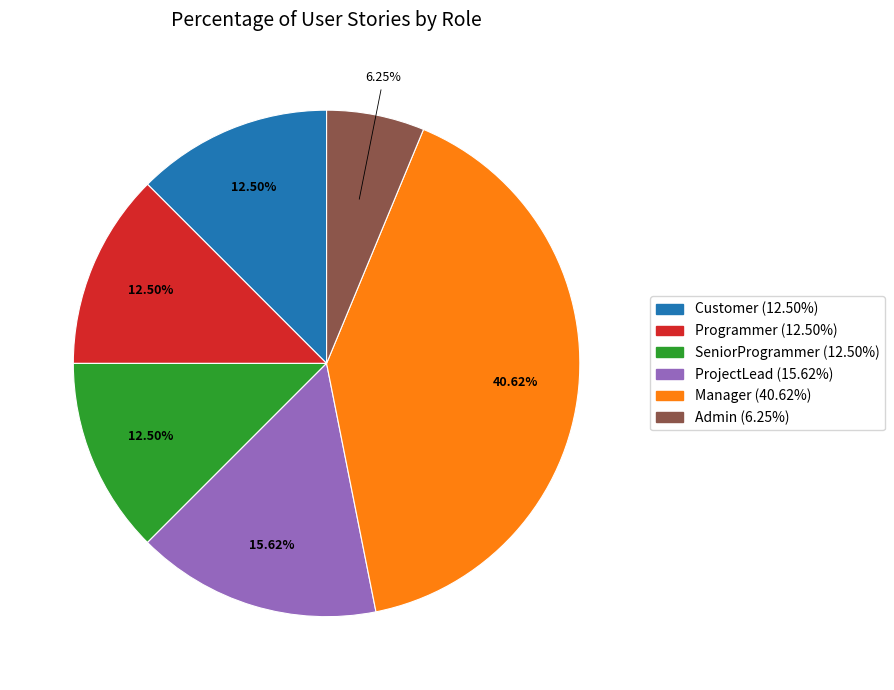

To the nearest percent, what is the difference between the largest and smallest slice percentages?

34%